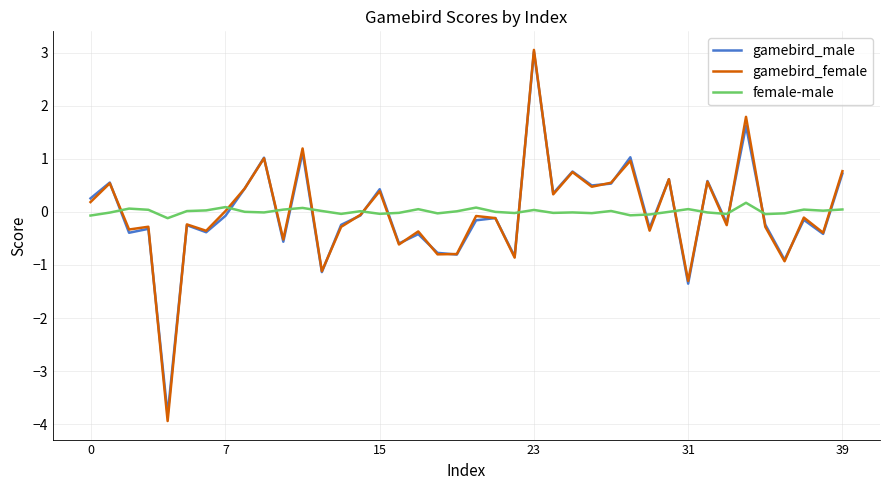

After their last crossing, which series has the higher values: gamebird_male or female-male?

gamebird_male